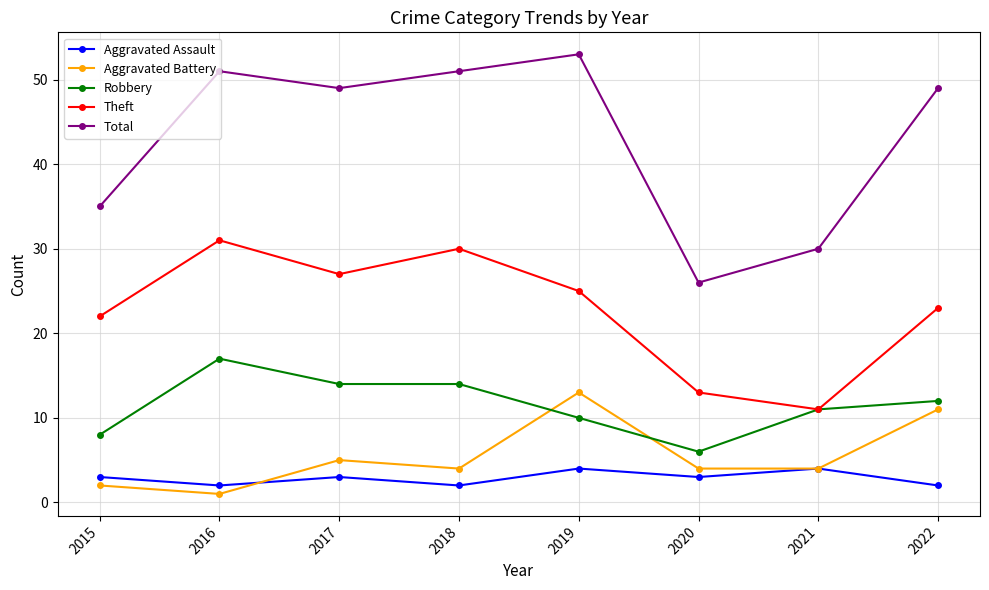

What is the value of the Theft point at the 6th from the left?

13